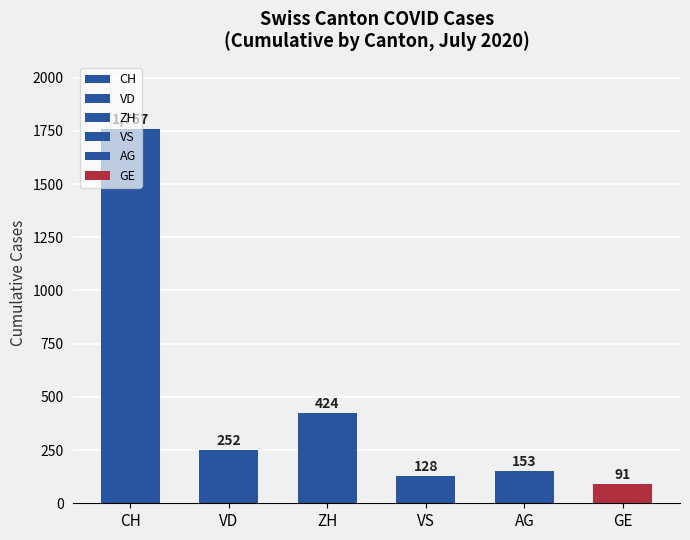

List the series in order of their peak value, lowest first.

GE, VS, AG, VD, ZH, CH